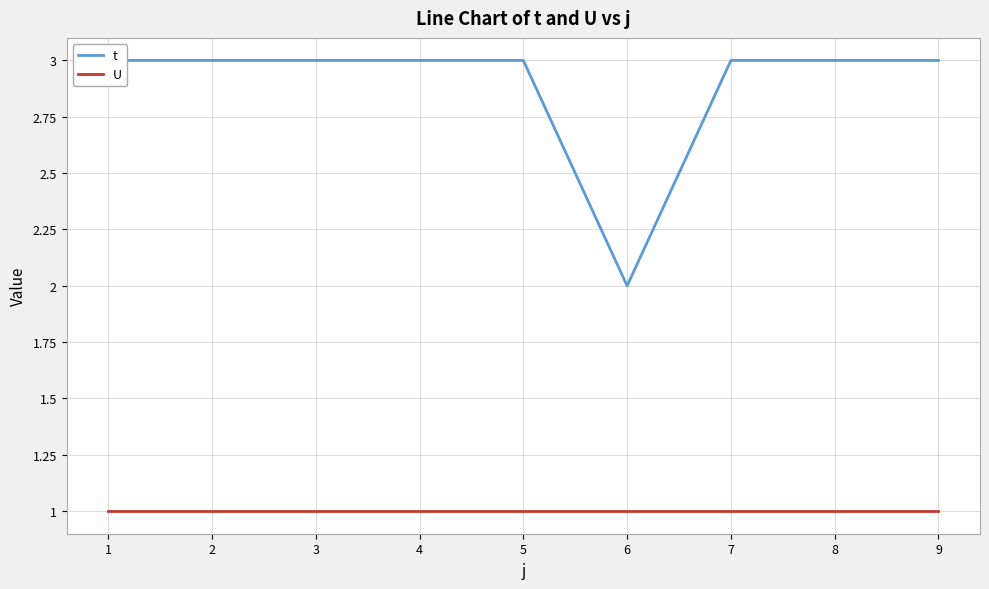

Does the chart have visible grid lines?

Yes